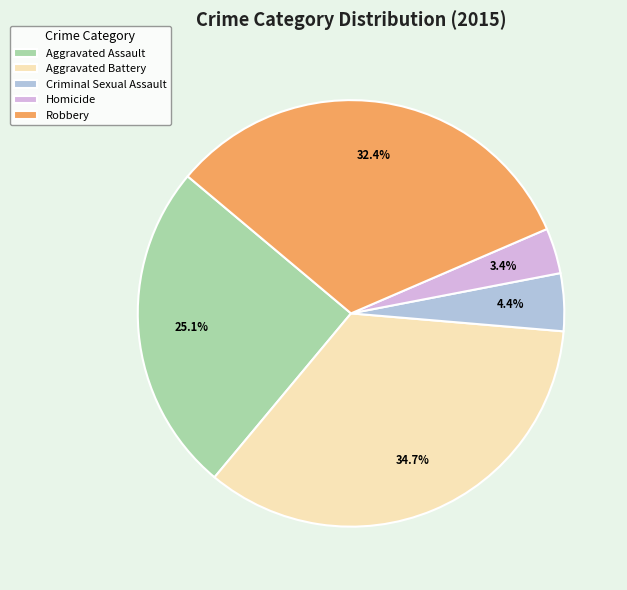

Is it true that Robbery is 32% of the pie?

True